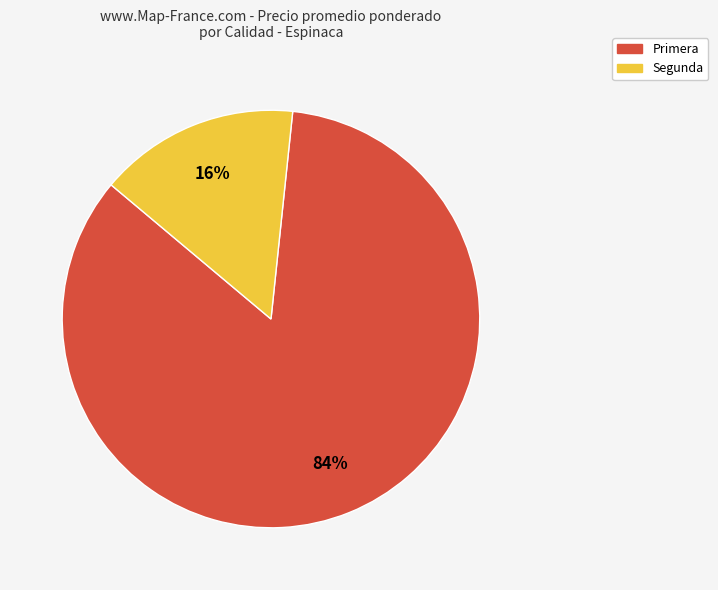

Is there a majority slice in this chart?

Yes